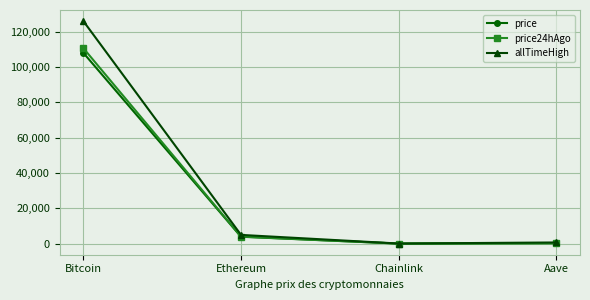

What is the difference between the second highest and minimum values in the price series?

3886.7